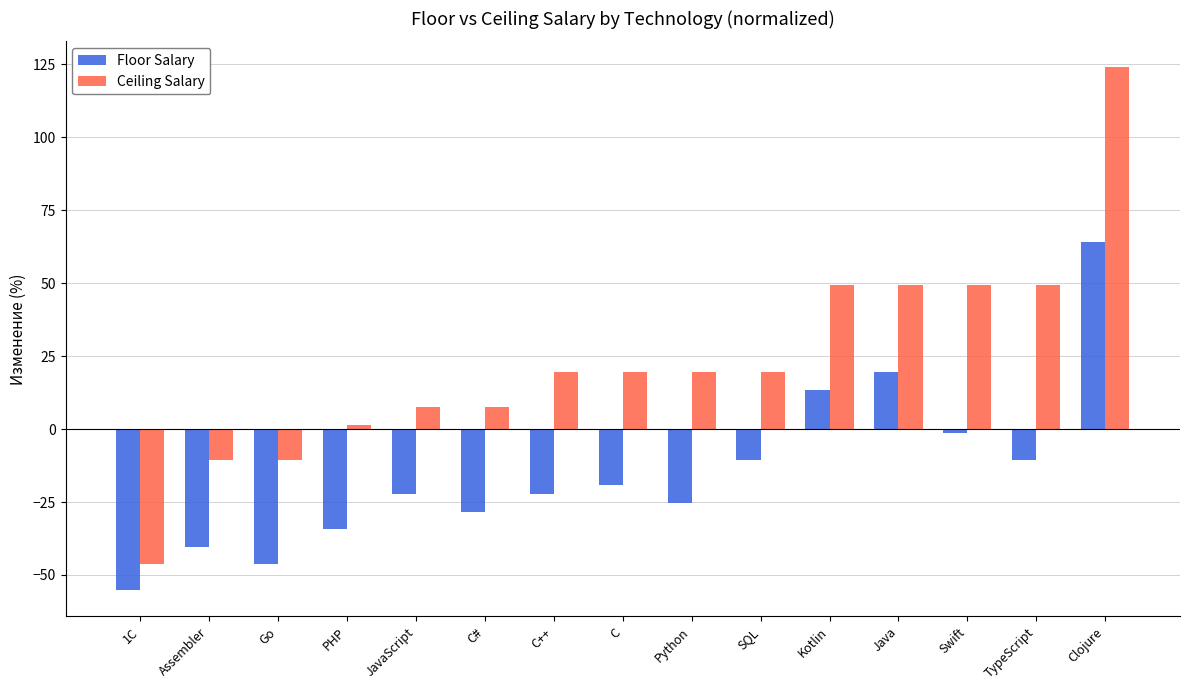

At which label does Ceiling Salary first exceed 19?

C++